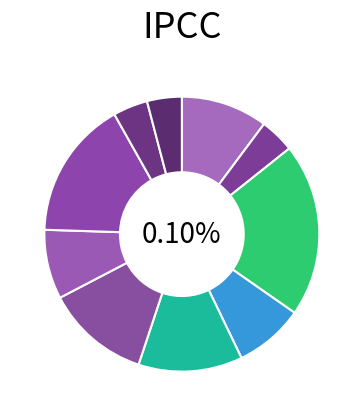

Rank the categories by value from lowest to highest.

28, 113, 114, 8, 6, 45, 3, 12, 112, 16